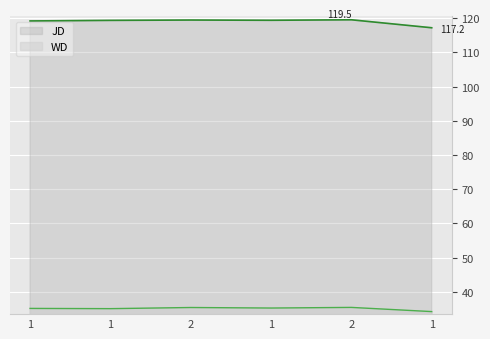

Between 2 and 1, which series saw the biggest shift?

WD